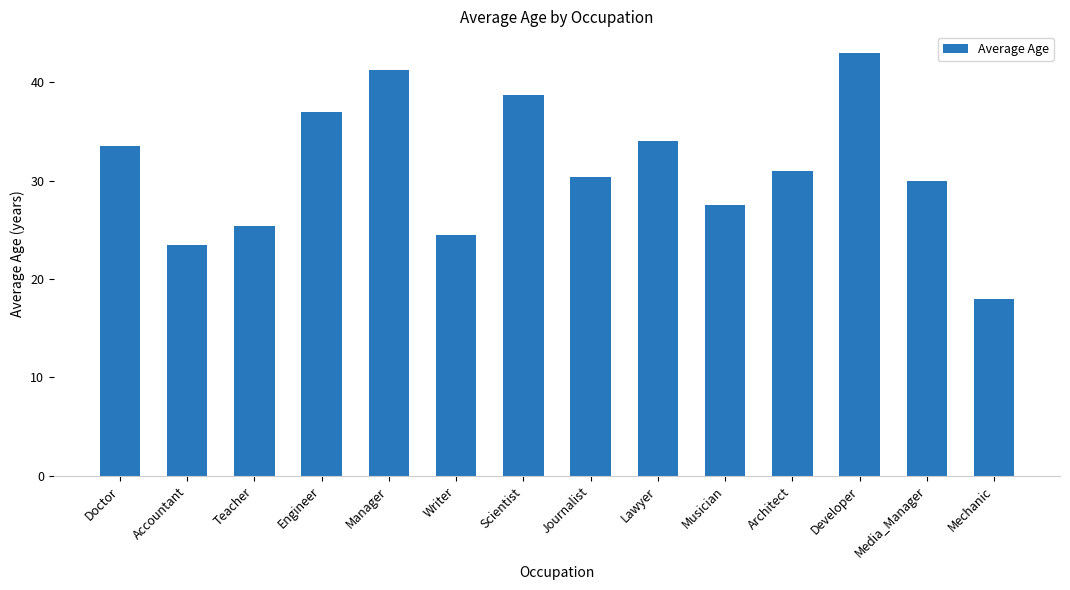

The value at Accountant is 10.3. True or false?

False